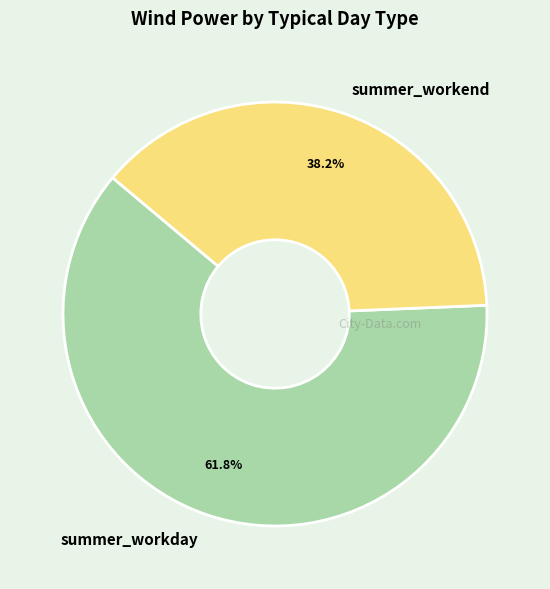

To the nearest percent, what is the average slice percentage?

50%